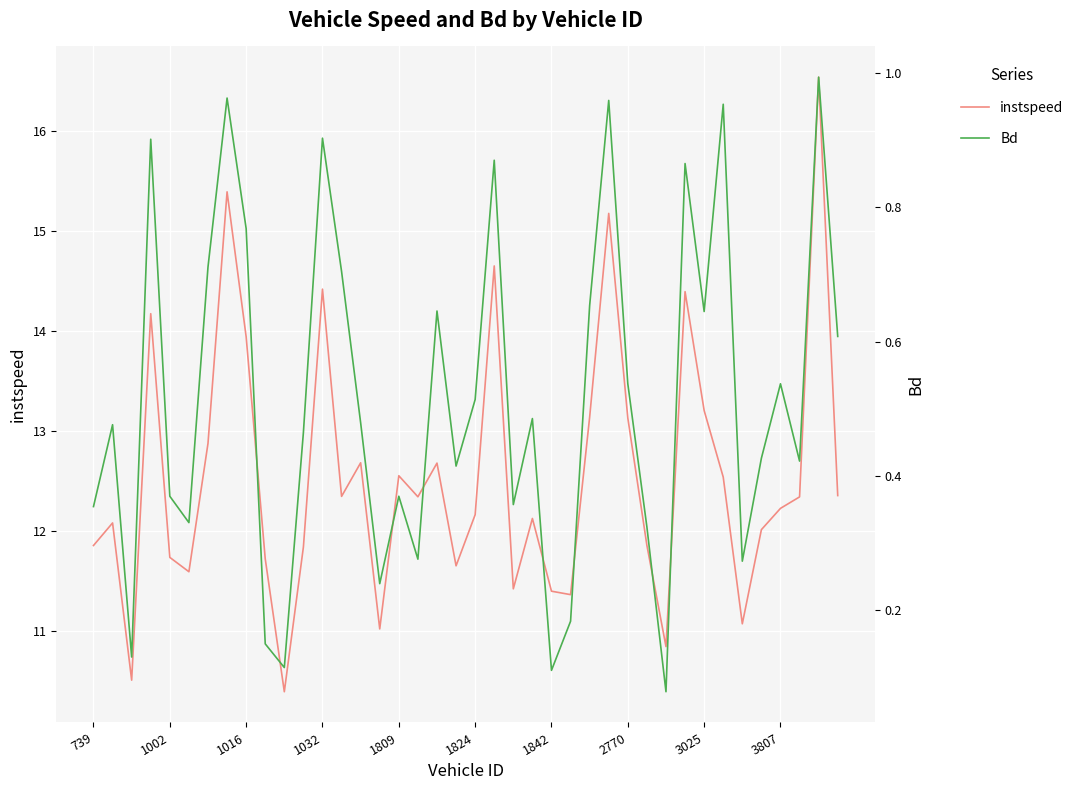

Is it true that instspeed equals 6.9 at 1032?

False